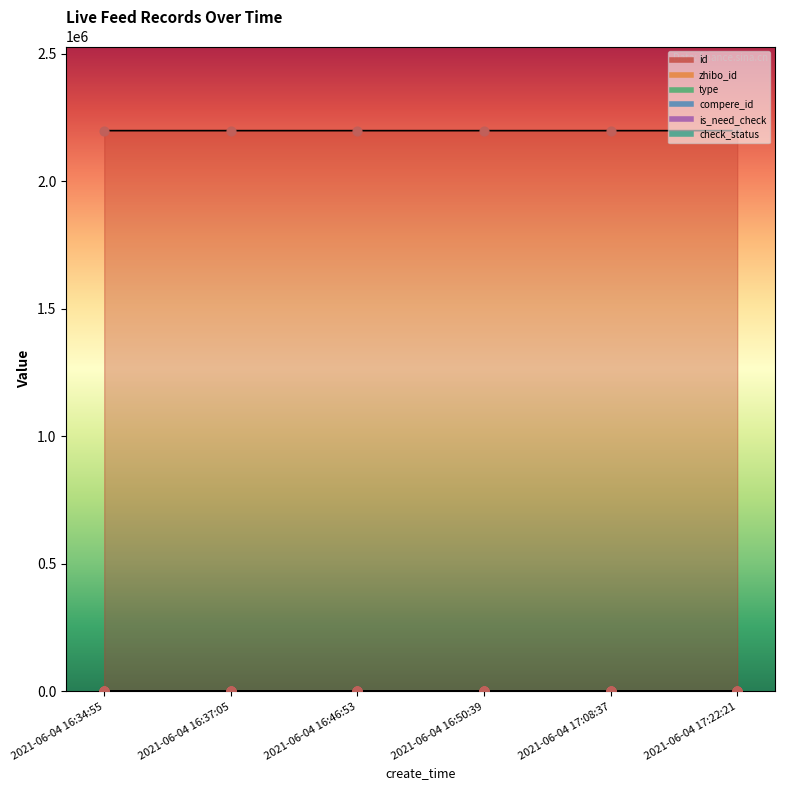

Which series reaches the minimum Y coordinate?

type